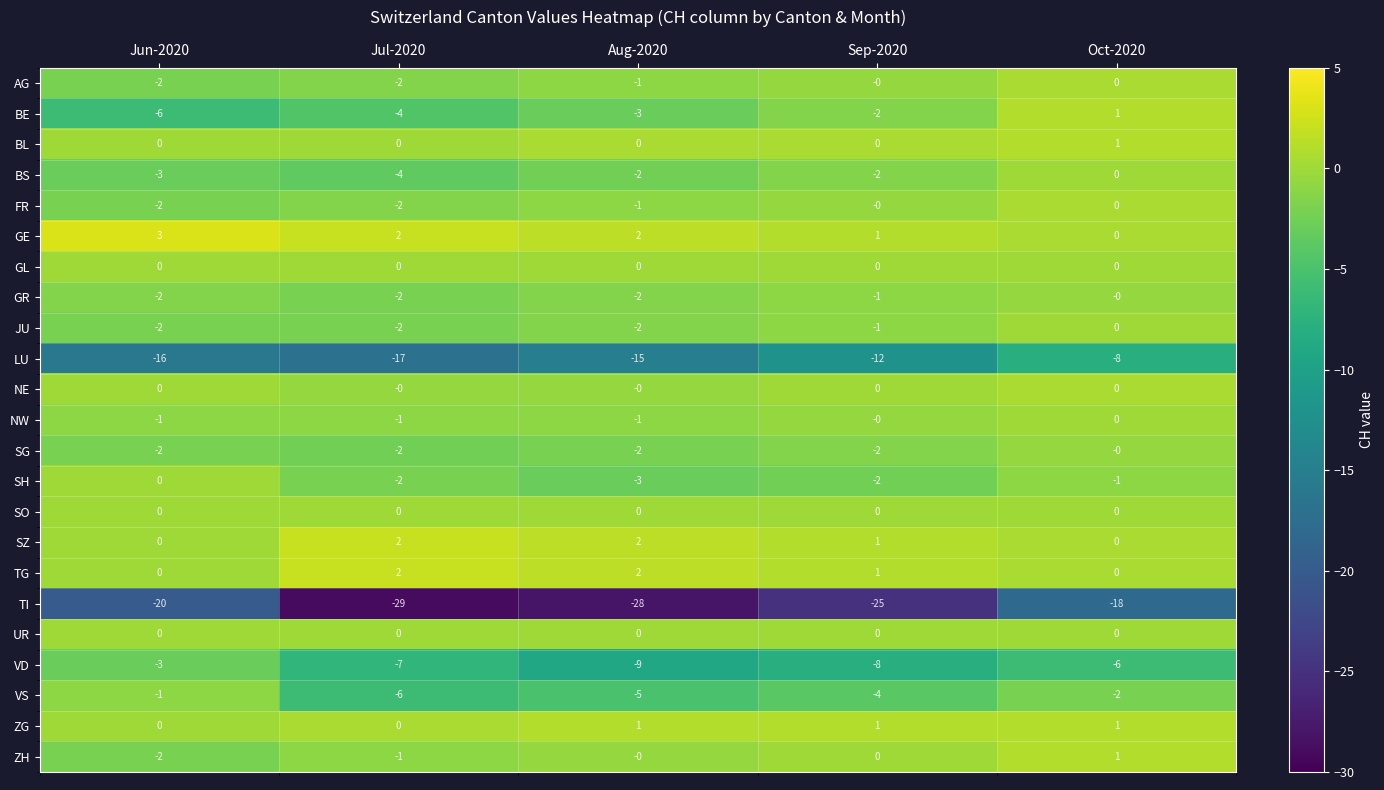

Which label corresponds to the largest value in the chart?

Jun-2020